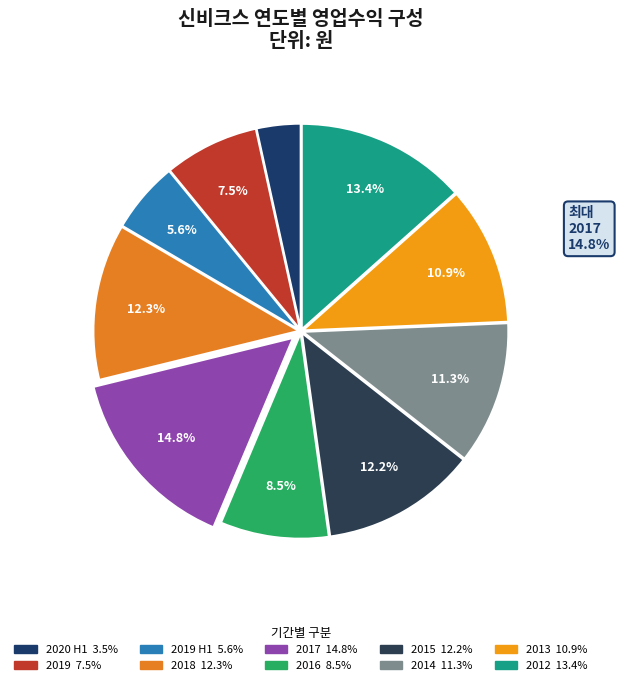

What is the ratio of the value at 2013Q4 to the value at 2018Q4?

0.9